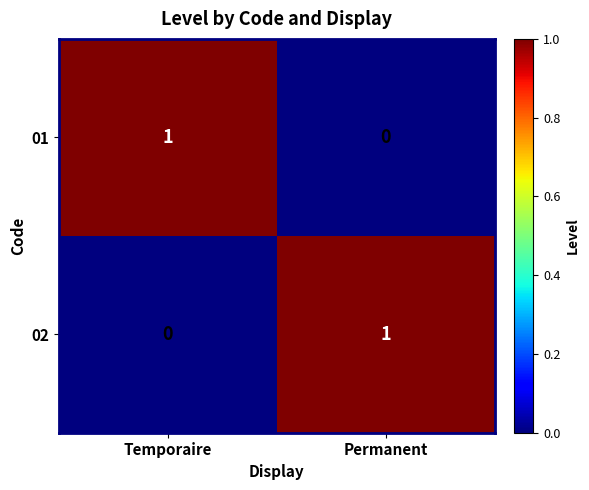

Is the value of 01 at Temporaire greater than the value of 02 at Temporaire?

Yes